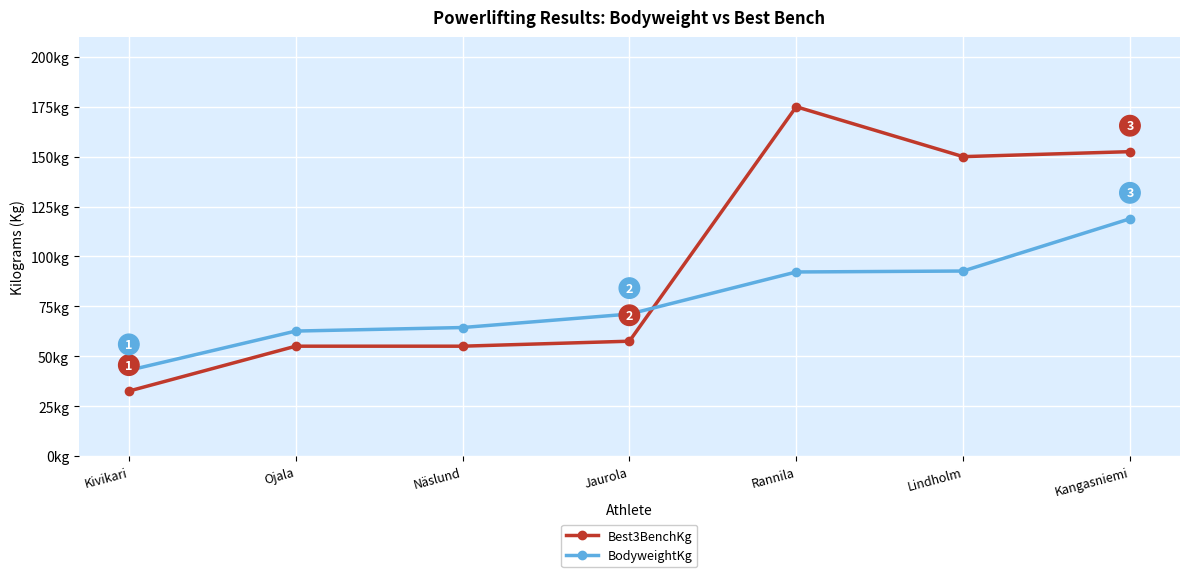

Does the chart have visible grid lines?

Yes